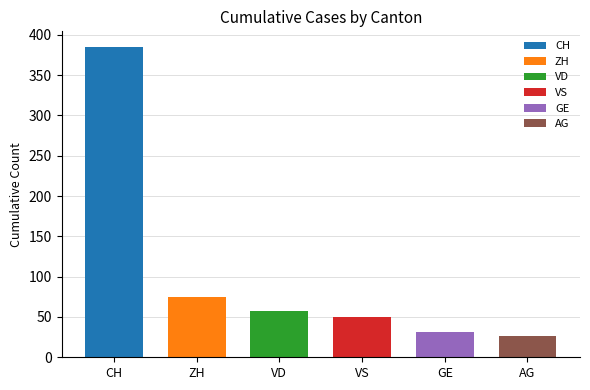

True or false: VD has a value of 14 at 2020-06-05.

False